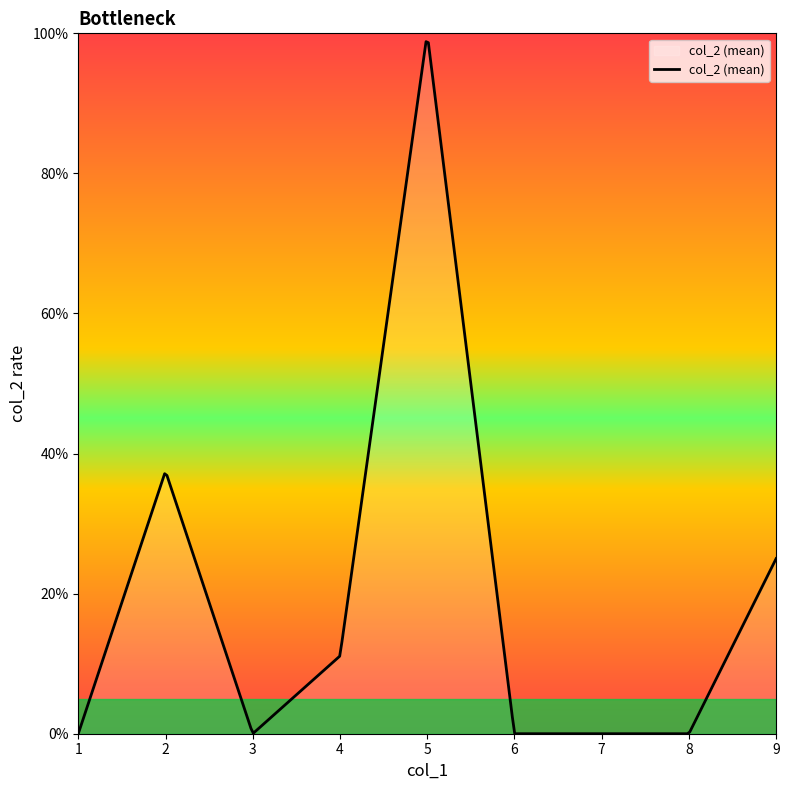

Is this an area chart (filled region under the line)?

Yes